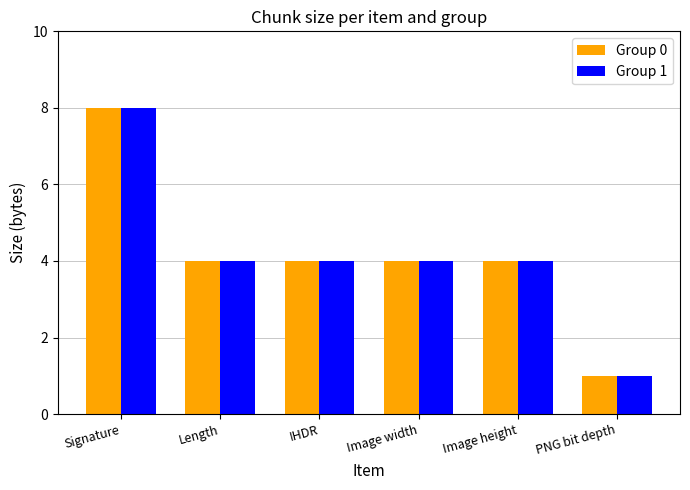

True or false: Group 0 has a value of 1 at Image width.

False